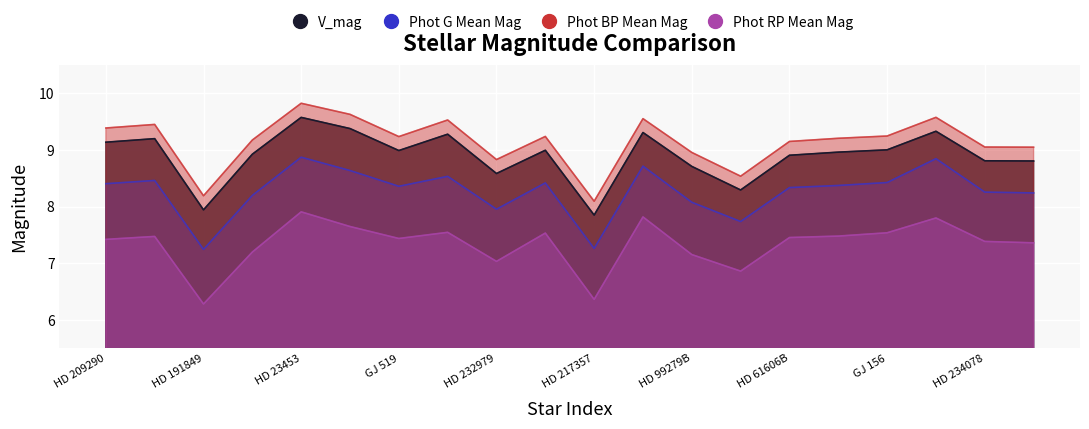

The value of Phot BP Mean Mag at HD 23453 is 9.8. True or false?

True